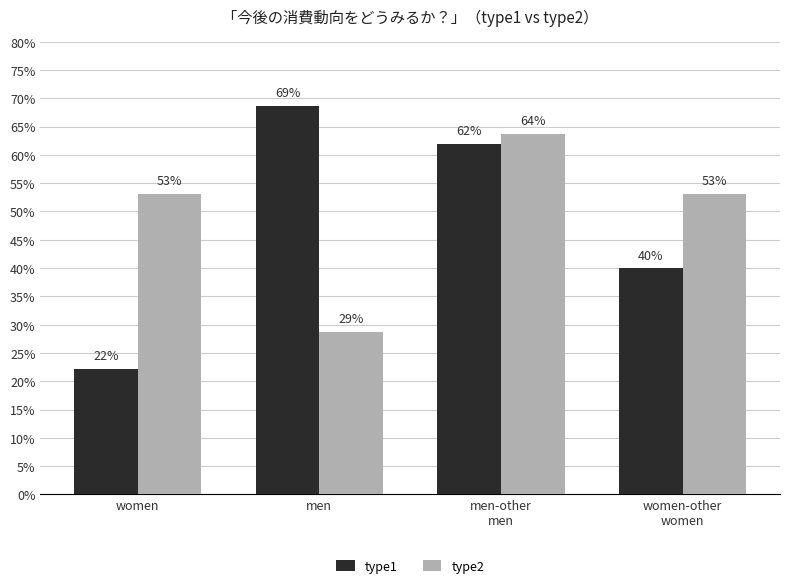

Are the bars horizontal?

No